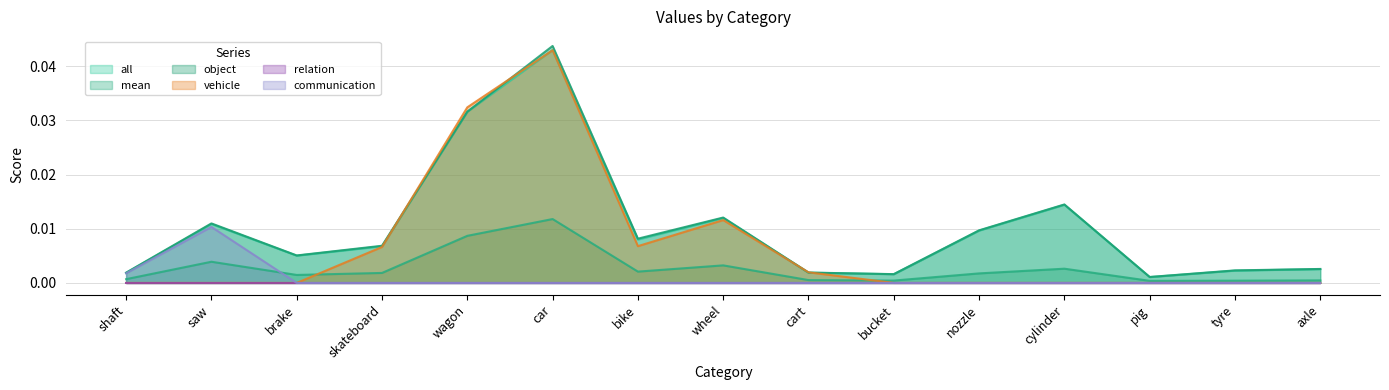

Which series has the largest range (max minus min)?

vehicle